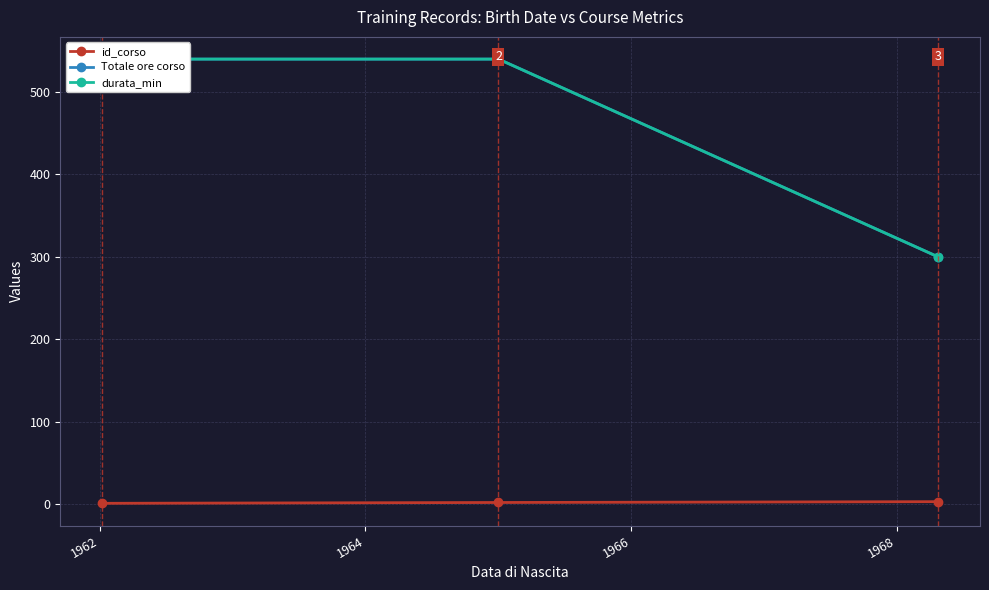

Is the value of Totale ore corso at 1962 greater than the value of durata_min at 1960?

No